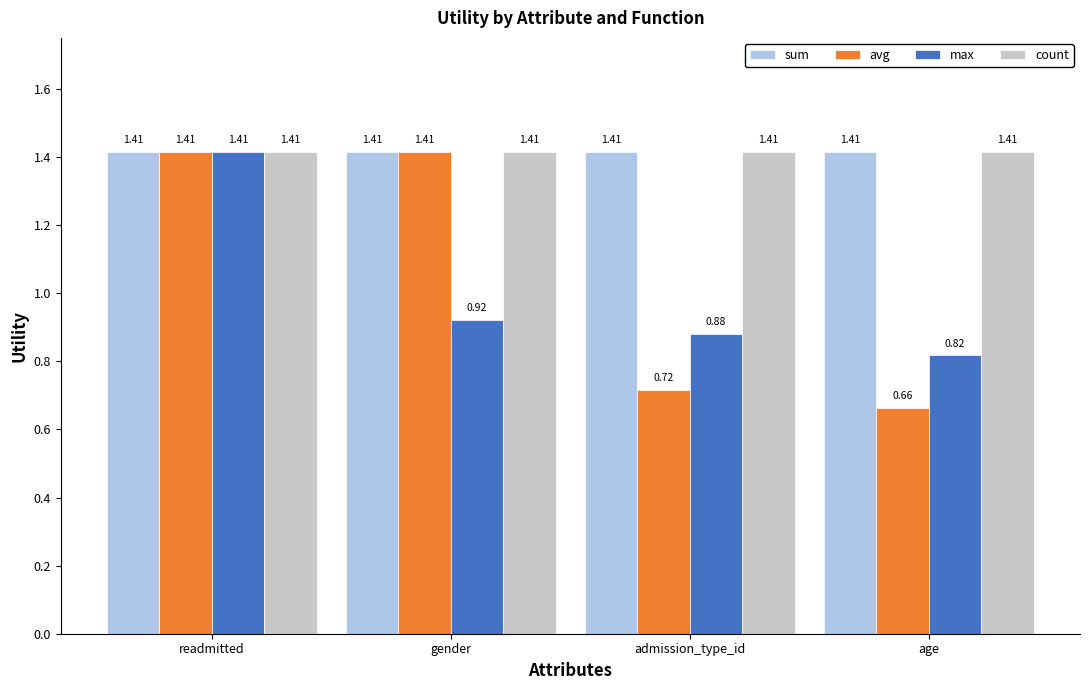

Which series has the largest range (max minus min)?

avg